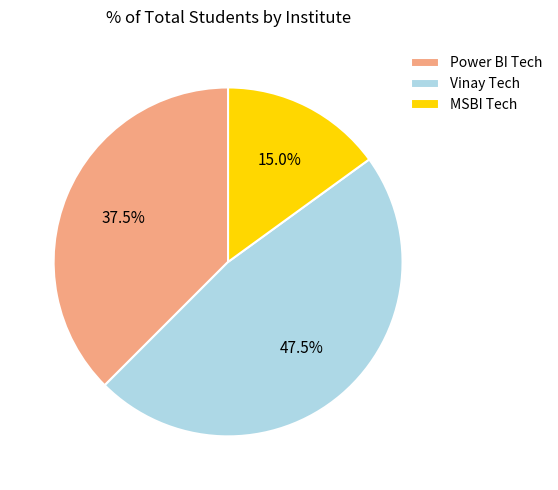

Which has a higher value, Vinay Tech or MSBI Tech?

Vinay Tech